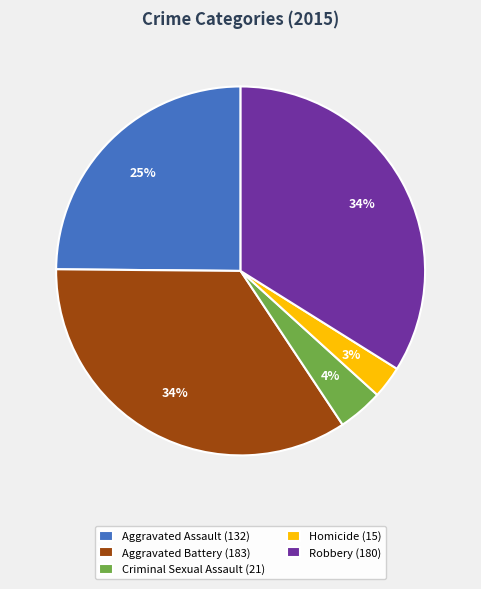

Which category has the smallest portion of the pie?

Homicide